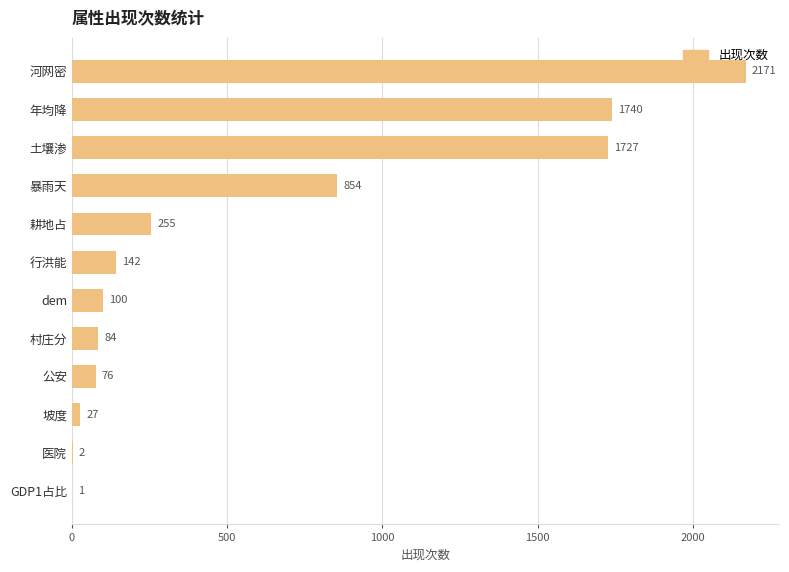

The chart shows a value of 1740 at 年均降. True or false?

True